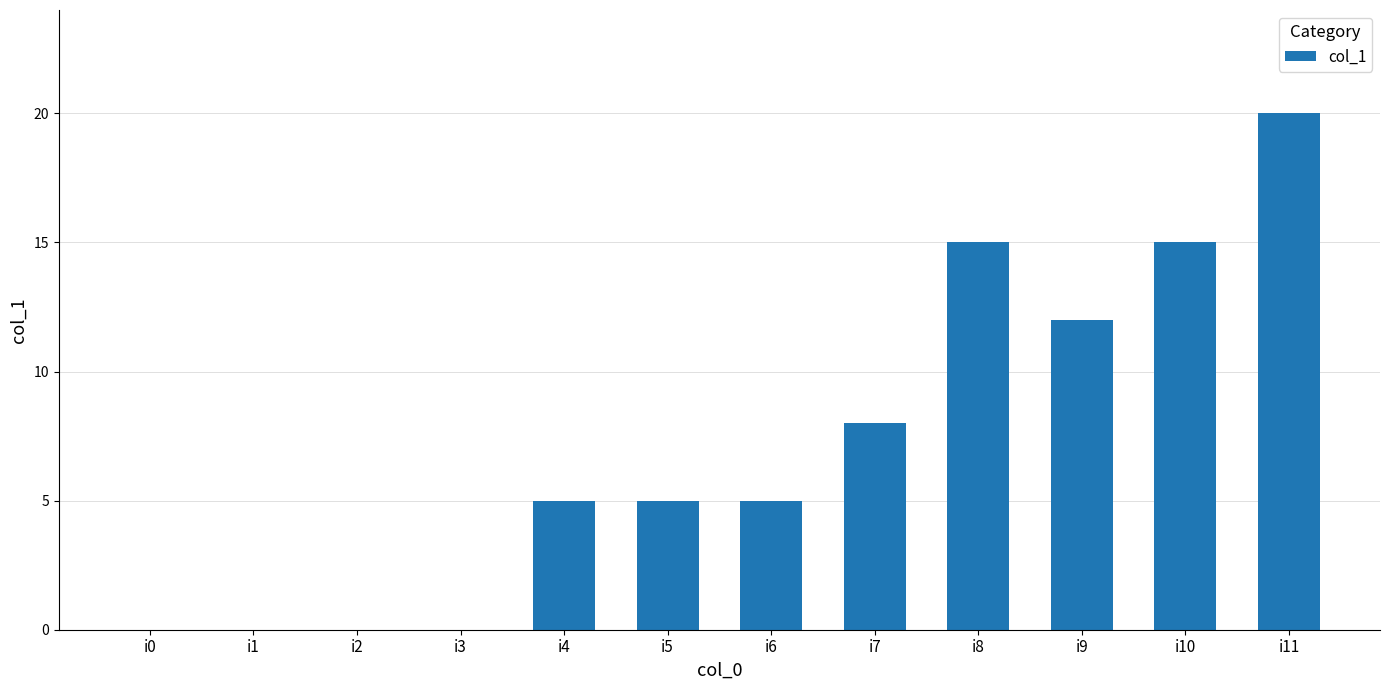

At which category does the chart reach its peak across all series?

i11